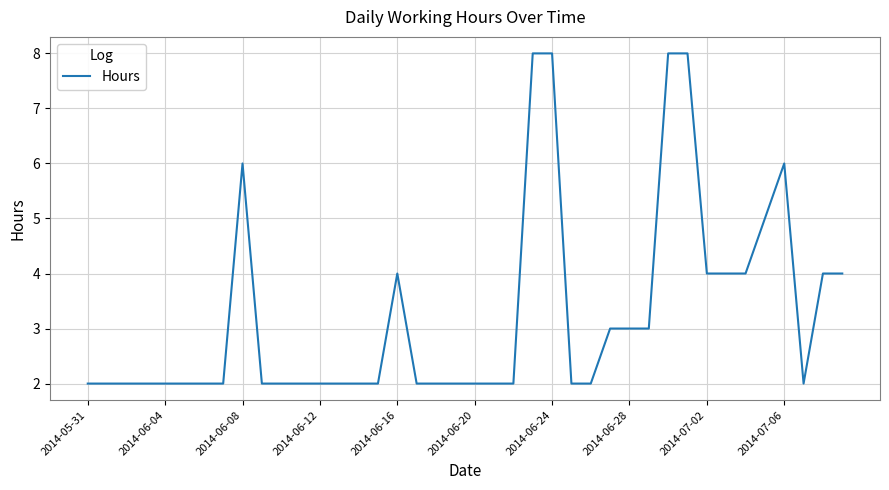

What is the difference between the maximum and minimum values?

6